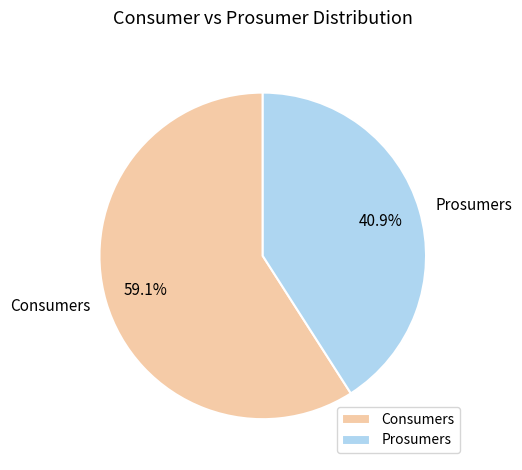

To the nearest percent, what percentage of the pie is Prosumers?

41%